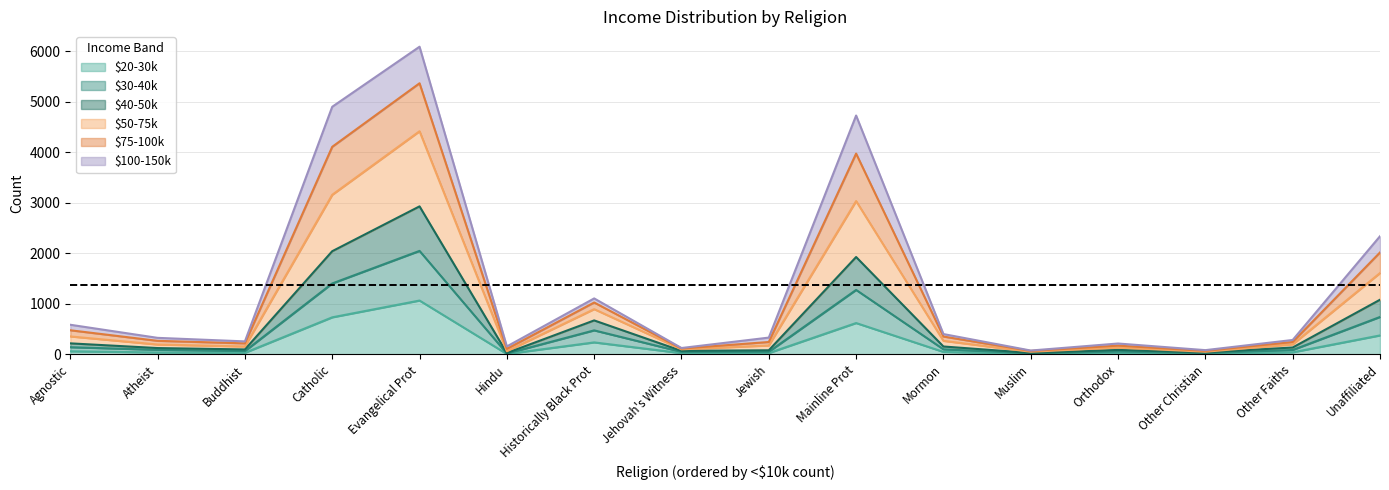

True or false: $75-100k and $20-30k intersect in this chart.

False